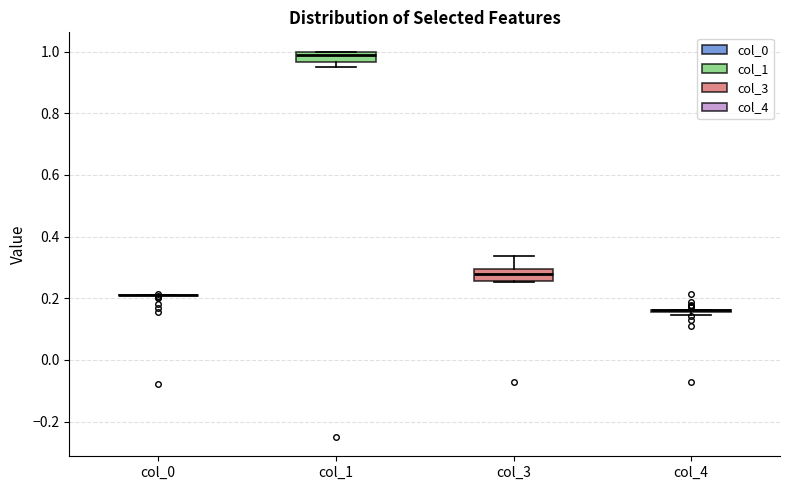

Where does the median line of the box for col_1 sit on the y-axis? The values are not printed on the chart, so give them approximately, as read against the axis.

0.98